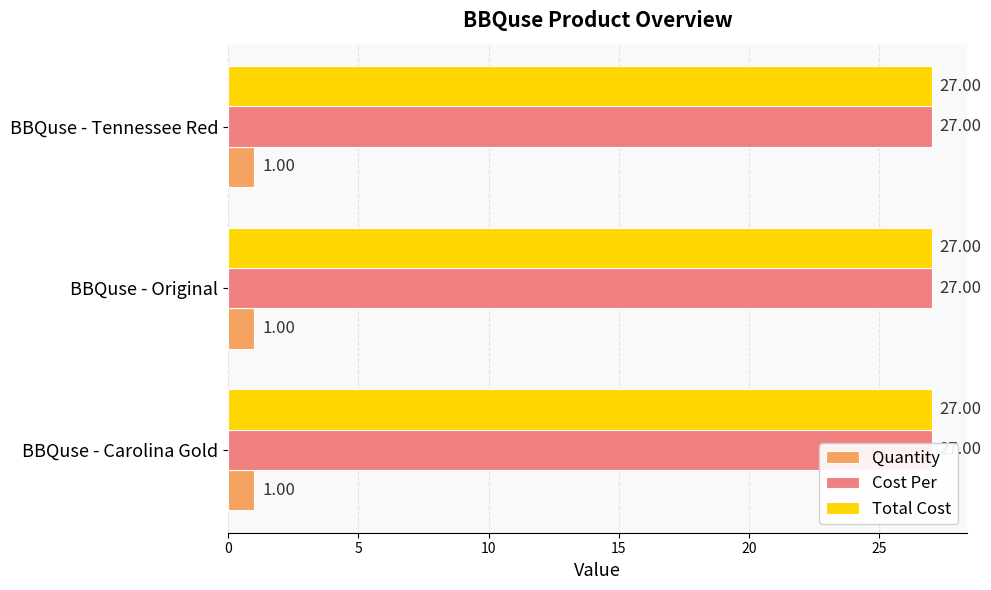

What is the label of the 2nd bar from the right?

BBQuse - Original